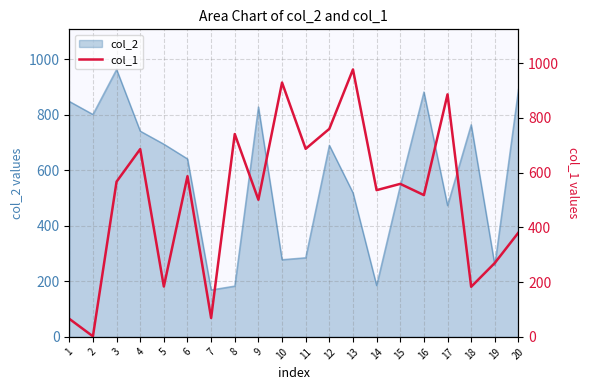

Count the number of values greater than 550.

10